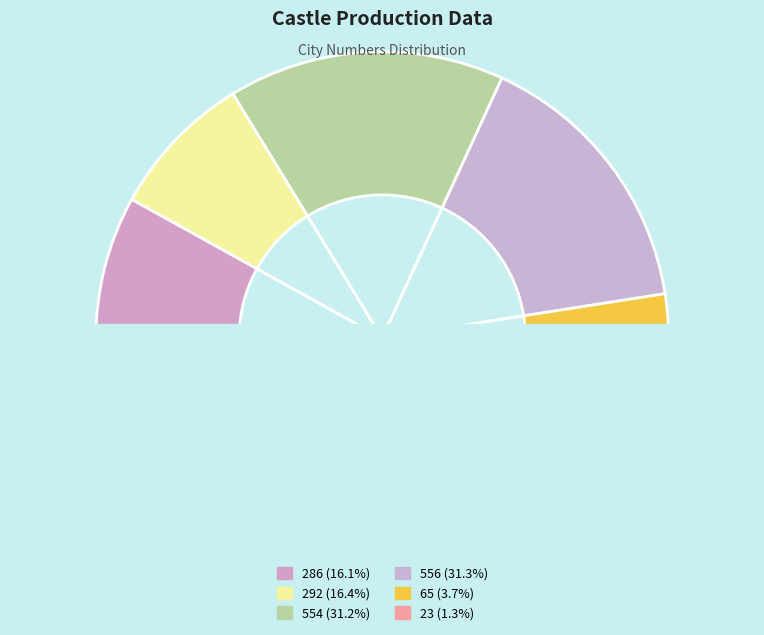

Which slice is the smallest?

23